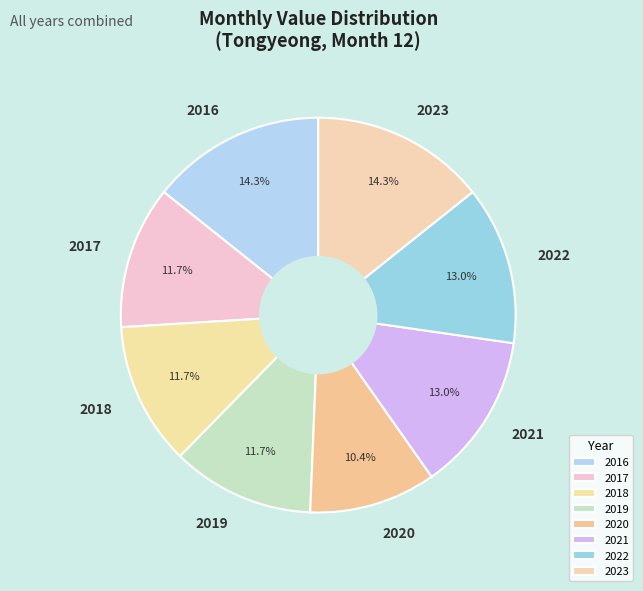

Approximately how many times larger is the value at 2020 compared to 2021?

0.8